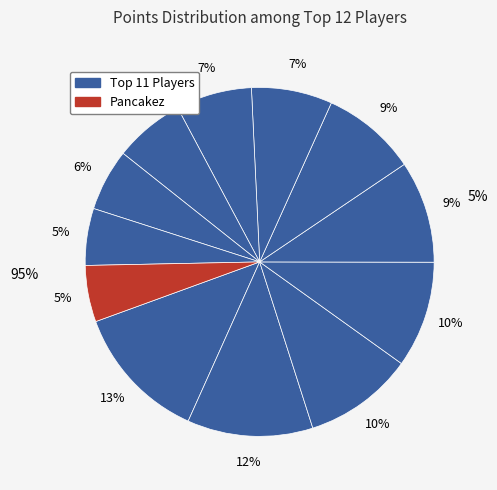

How many segments does this pie chart have?

12